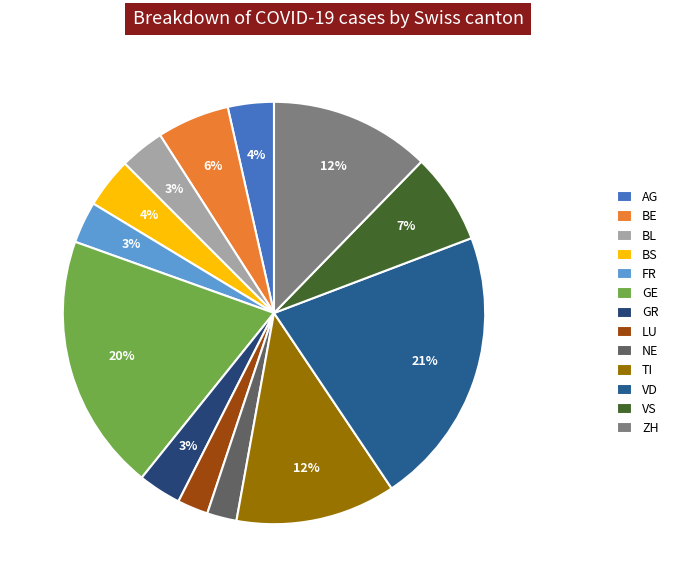

Approximately how many times larger is the value at FR compared to BS?

0.8